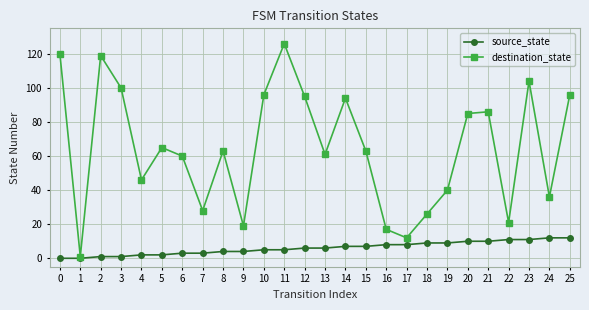

Reading right to left, transcribe all the data shown in this chart.

source_state: 12	12	11	11	10	10	9	9	8	8	7	7	6	6	5	5	4	4	3	3	2	2	1	1	0	0
destination_state: 96	36	104	21	86	85	40	26	12	17	63	94	61	95	126	96	19	63	28	60	65	46	100	119	1	120